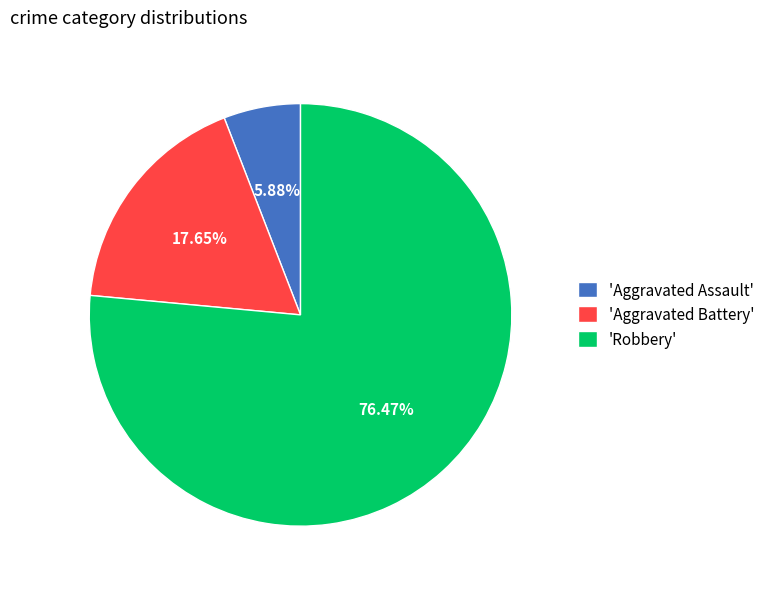

Between 'Robbery' and 'Aggravated Assault', which is larger?

'Robbery'